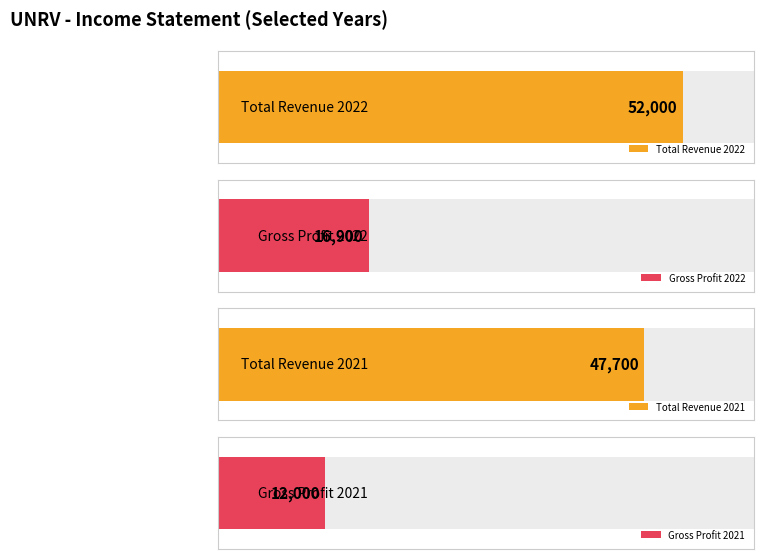

Rank the series by their average value, from lowest to highest.

Gross Profit, Total Revenue